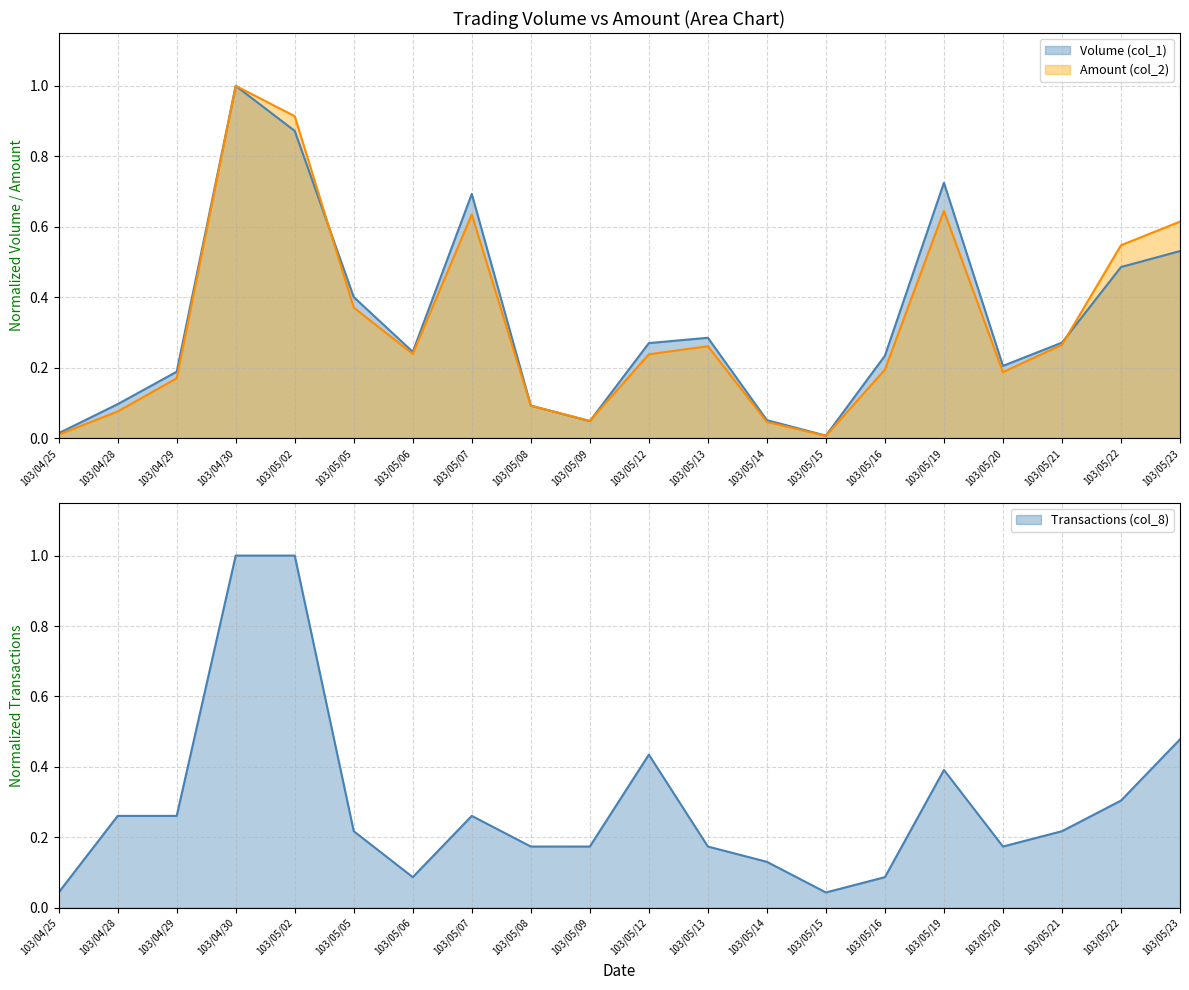

Does the chart have visible grid lines?

Yes